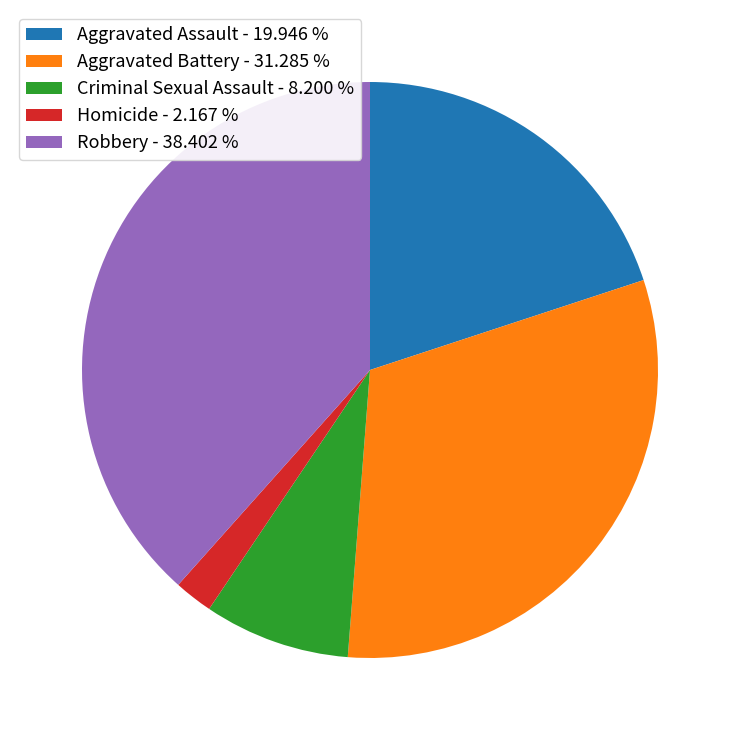

Approximately how many times larger is the value at Criminal Sexual Assault - 8.200 % compared to Aggravated Battery - 31.285 %?

0.3